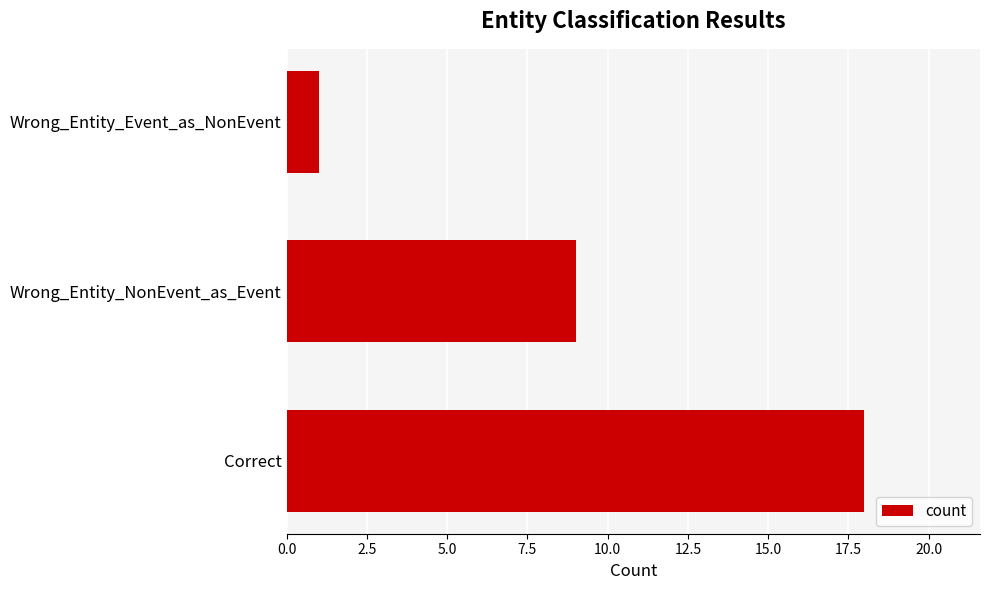

What is the change in value from Correct to Wrong_Entity_Event_as_NonEvent?

-17